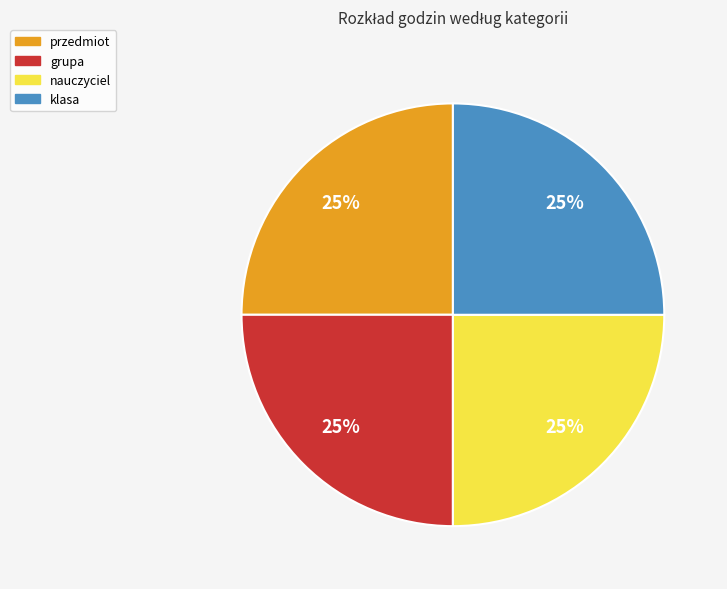

How many slices are in this pie chart?

4